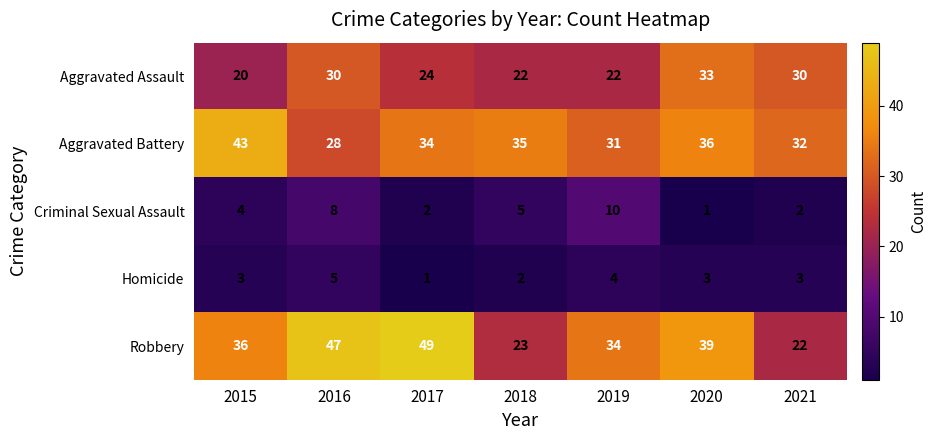

Which label corresponds to the largest value in the chart?

2017